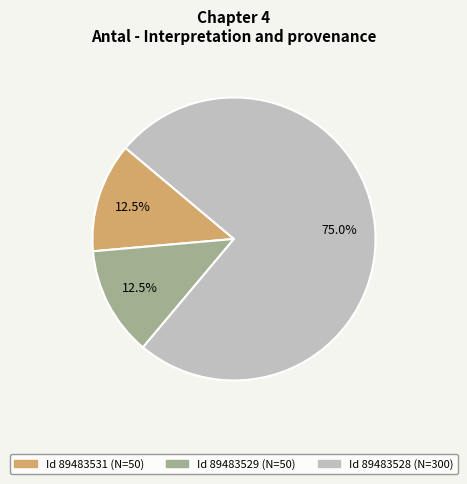

Does any single category account for the majority?

Yes